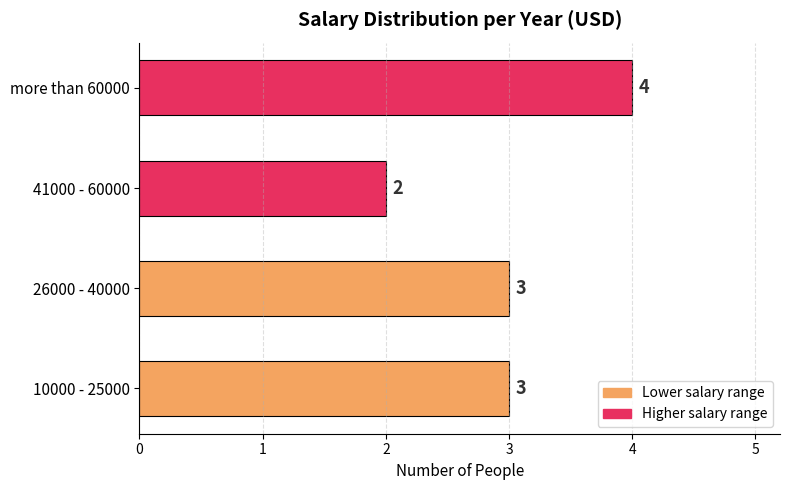

Reading bottom to top, list all the values displayed in this chart.

10000 - 25000=3	26000 - 40000=3	41000 - 60000=2	more than 60000=4